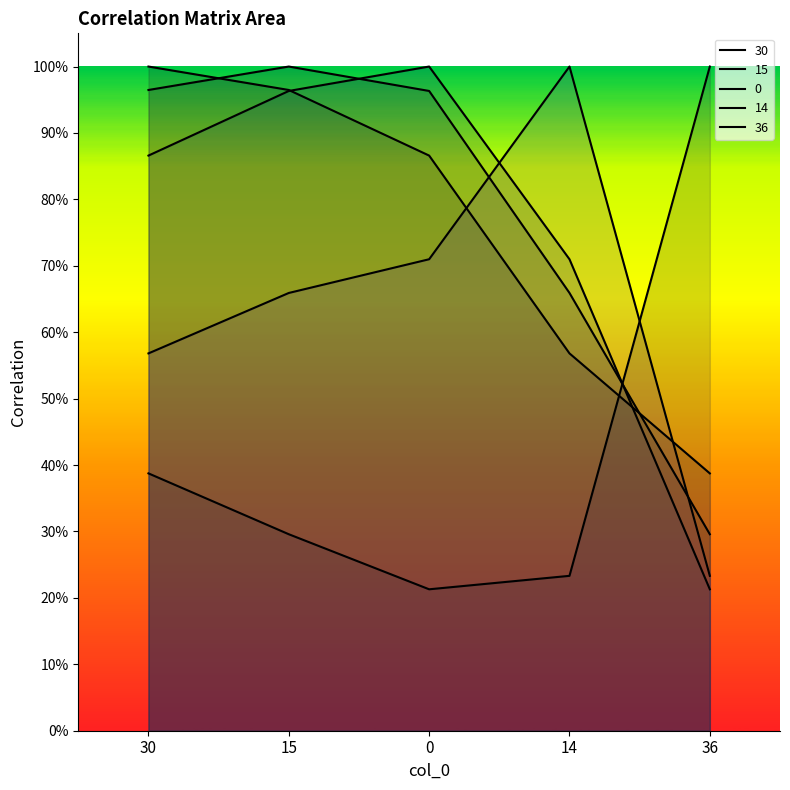

What is the label of the 4th point from the left?

14